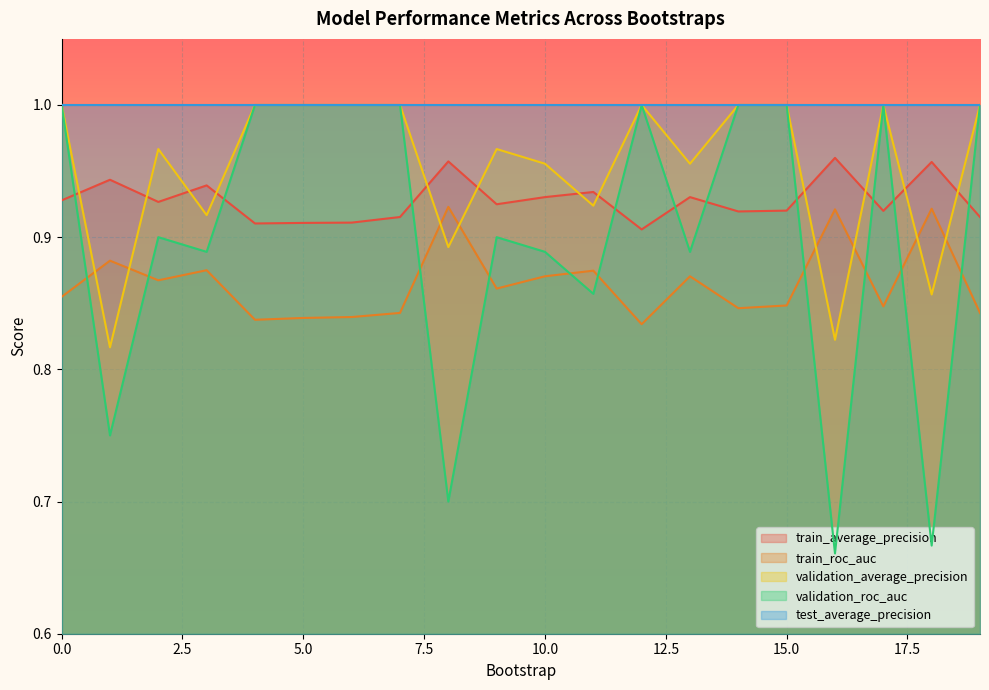

How many interior local valleys does the validation_roc_auc series have?

7